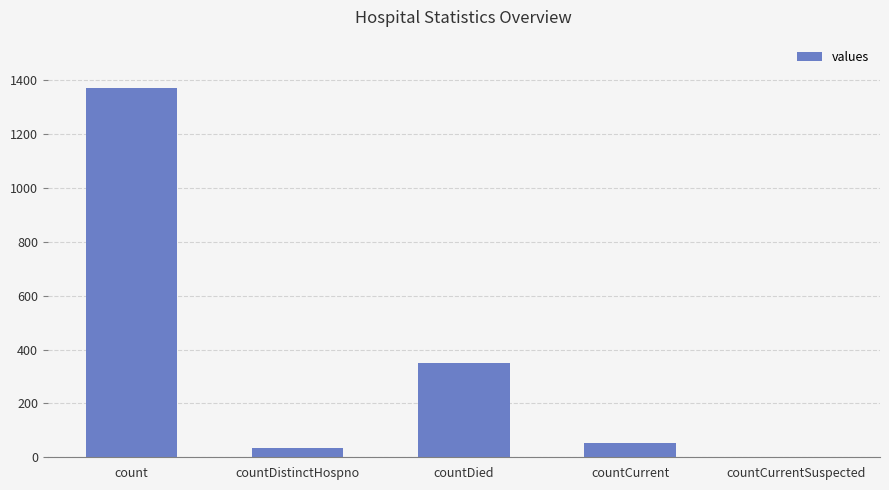

Are the bars horizontal?

No